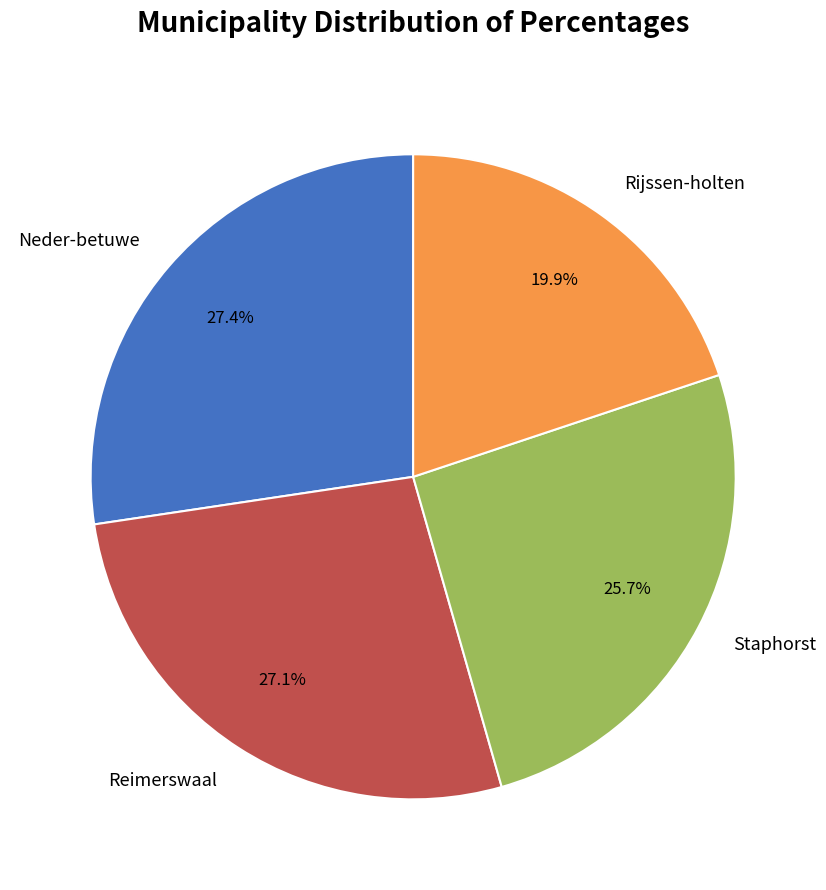

Between Rijssen-holten and Neder-betuwe, which is larger?

Neder-betuwe